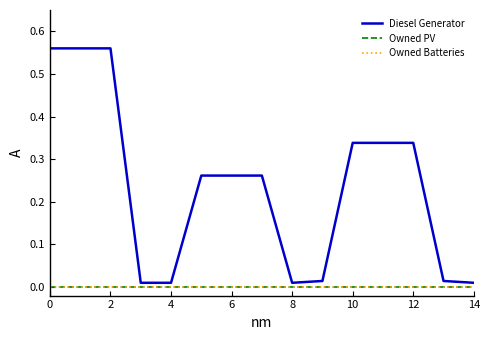

Is this an area chart (filled region under the line)?

No